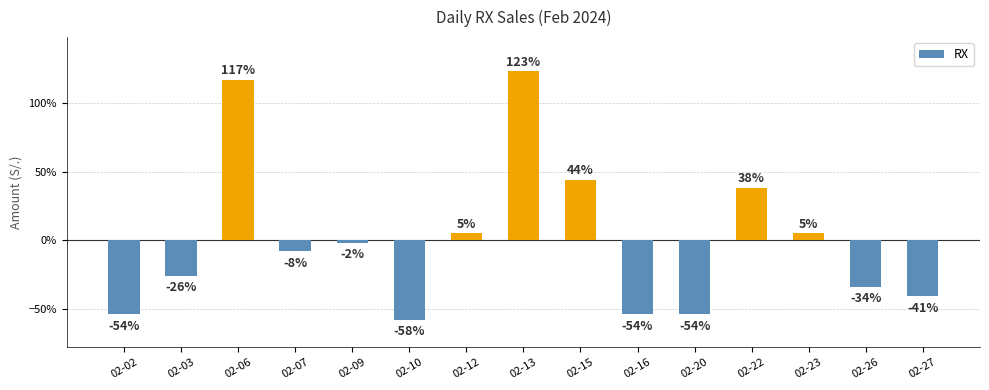

How many values exceed -8?

7